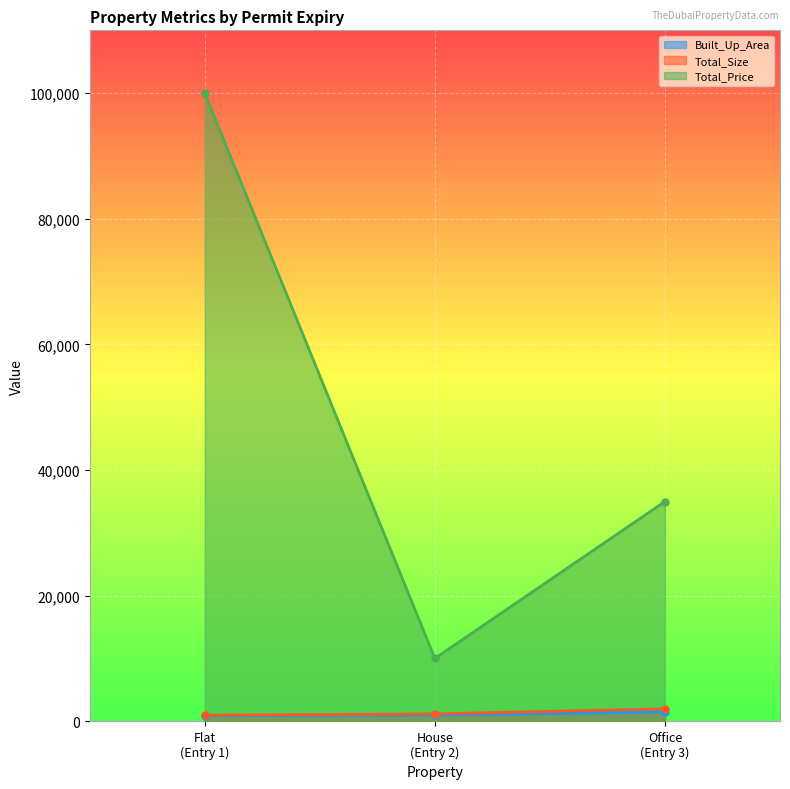

What is the sum of the Total_Size values at Flat (Entry 1) and House (Entry 2)?

2200